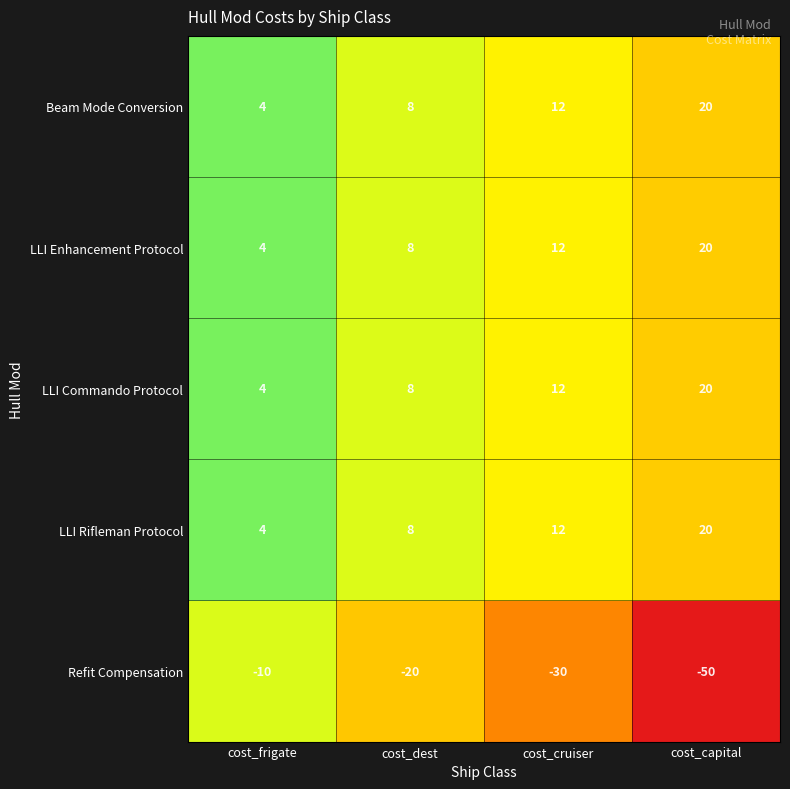

Reading right to left, transcribe all the data shown in this chart.

Beam Mode Conversion: 20	12	8	4
LLI Enhancement Protocol: 20	12	8	4
LLI Commando Protocol: 20	12	8	4
LLI Rifleman Protocol: 20	12	8	4
Refit Compensation: -50	-30	-20	-10